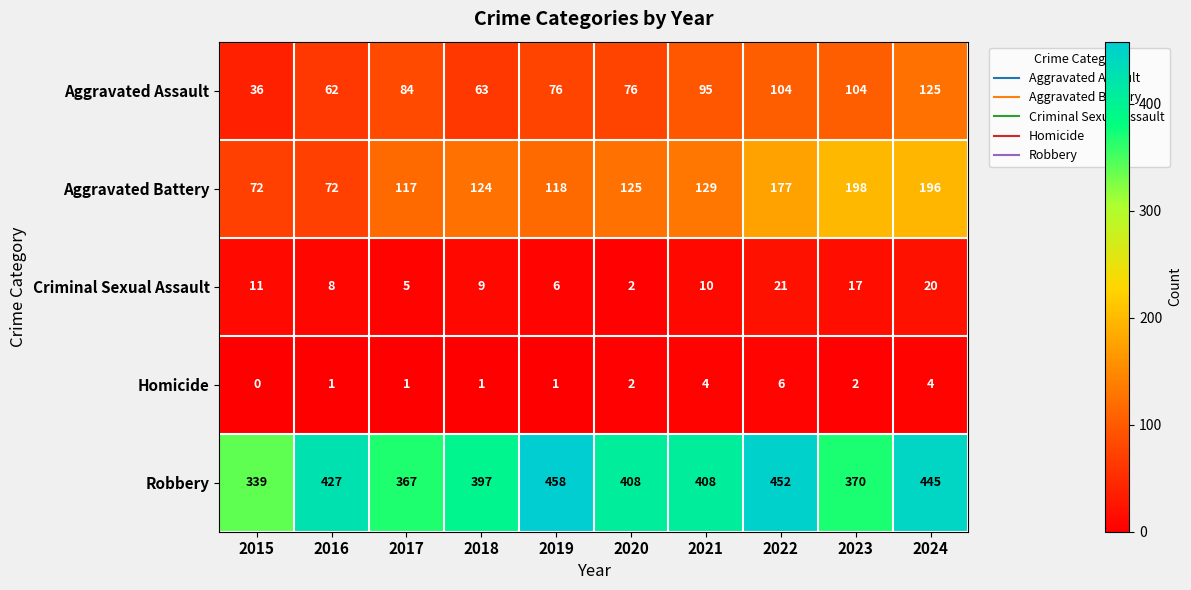

At which label does Robbery first exceed 408?

2016